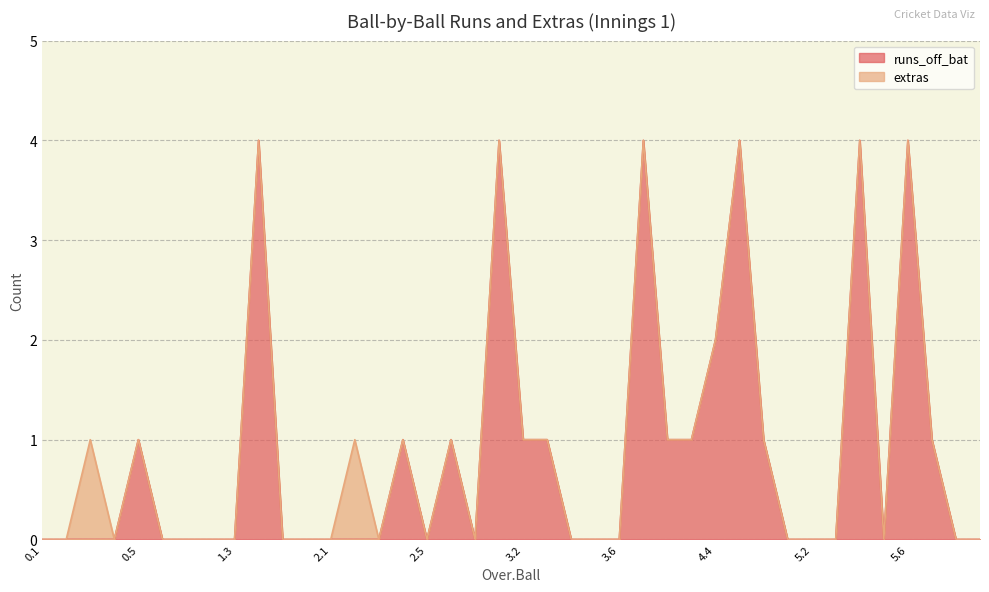

Is it true that the value at 2.2 is 0?

True